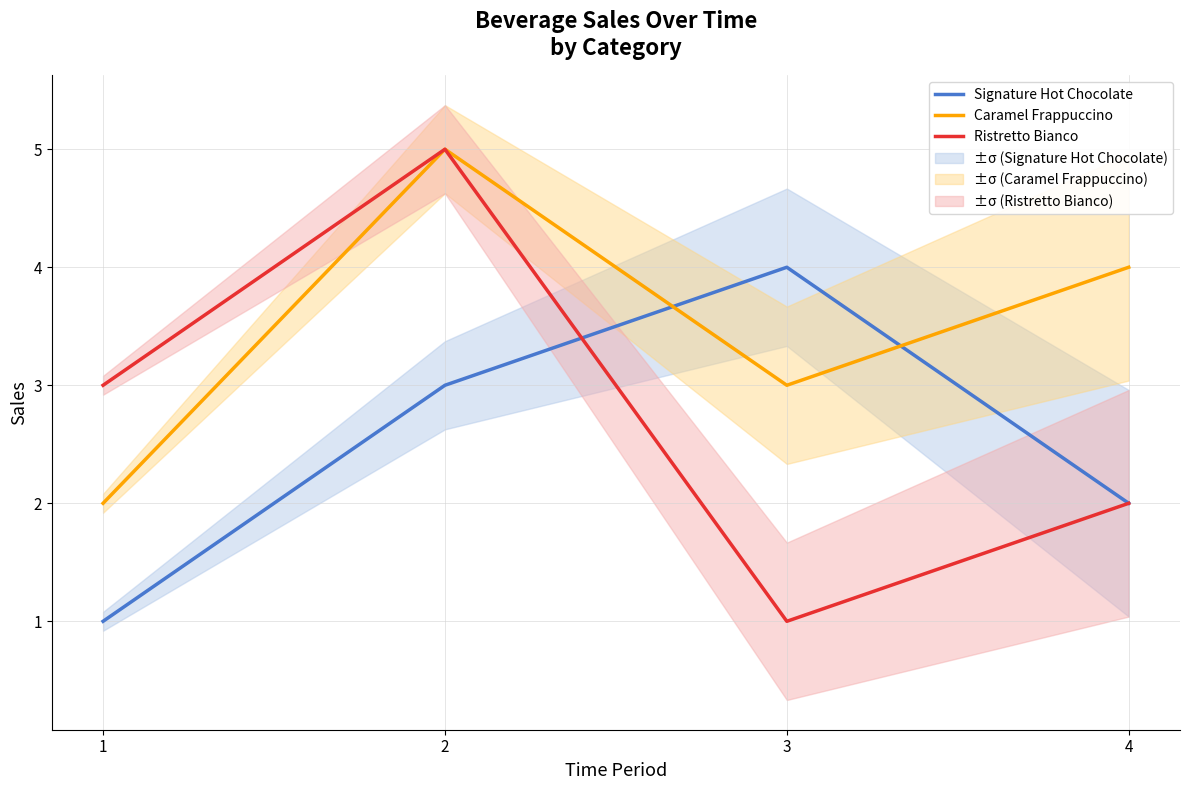

What is the sum of all Caramel Frappuccino values?

14